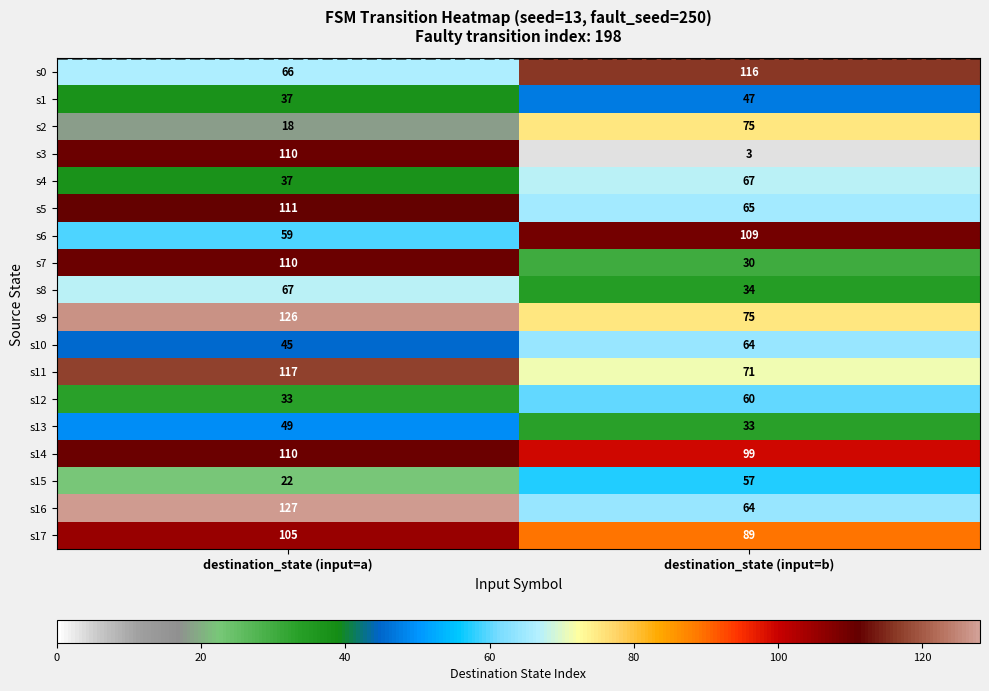

True or false: s1 has a value of 37 at destination_state (input=a).

True